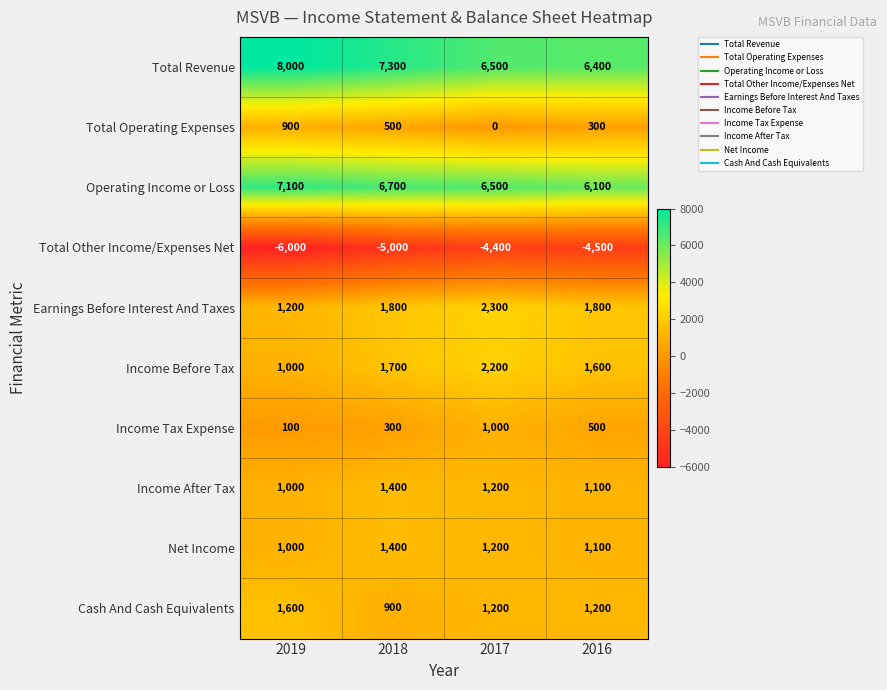

How many distinct data groups are displayed?

10